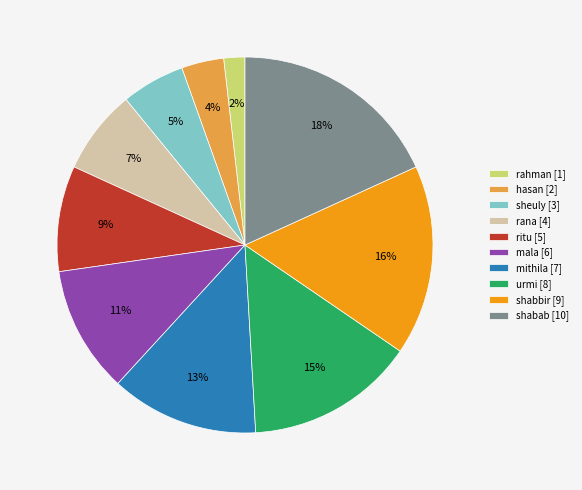

Which has a higher value, rana or hasan?

rana